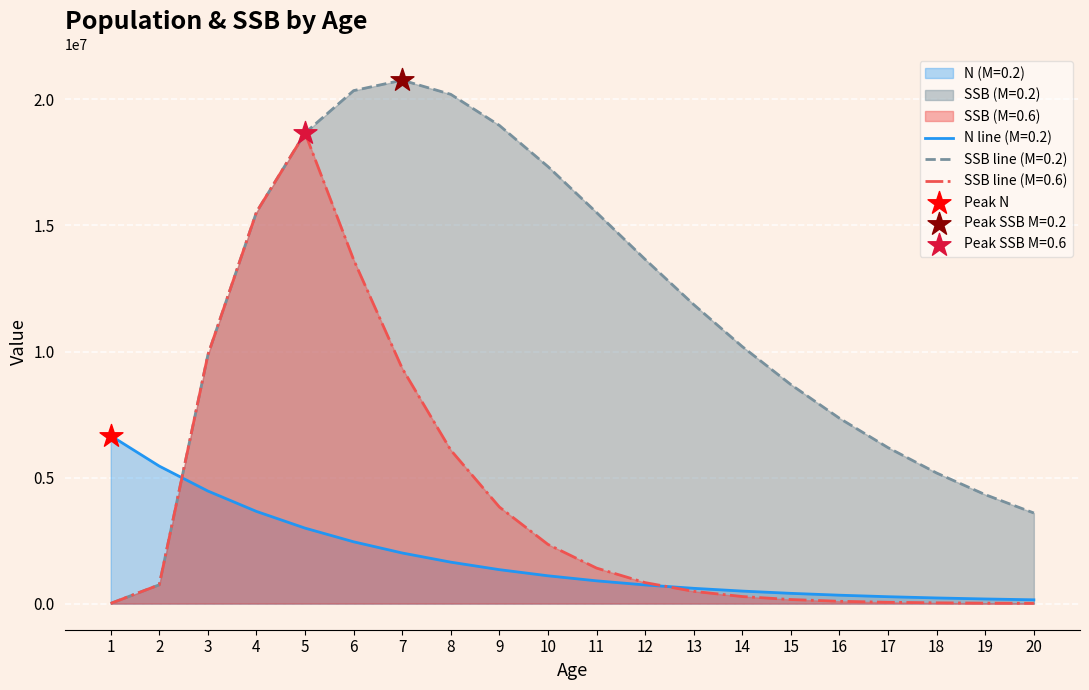

Which series has the largest range (max minus min)?

SSB line (M=0.2)